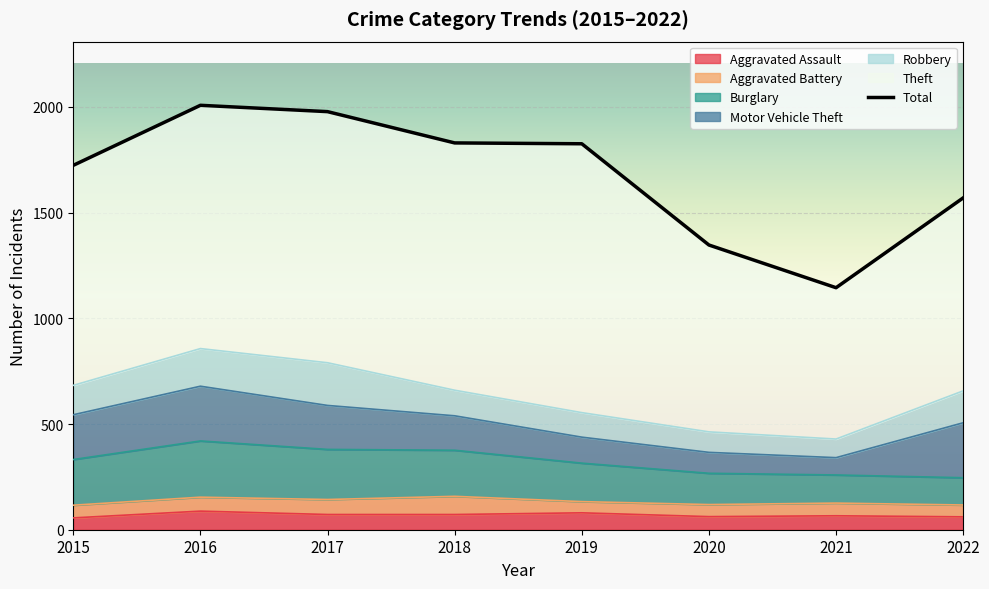

Is it true that the value at 2015 is 1724?

True